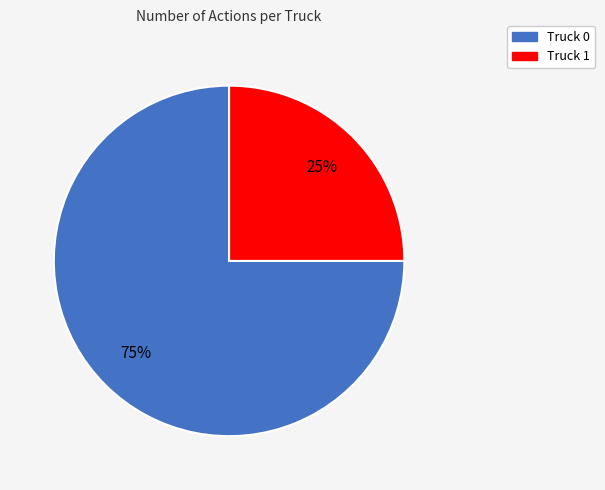

True or false: Truck 0 accounts for 75% of the total.

True